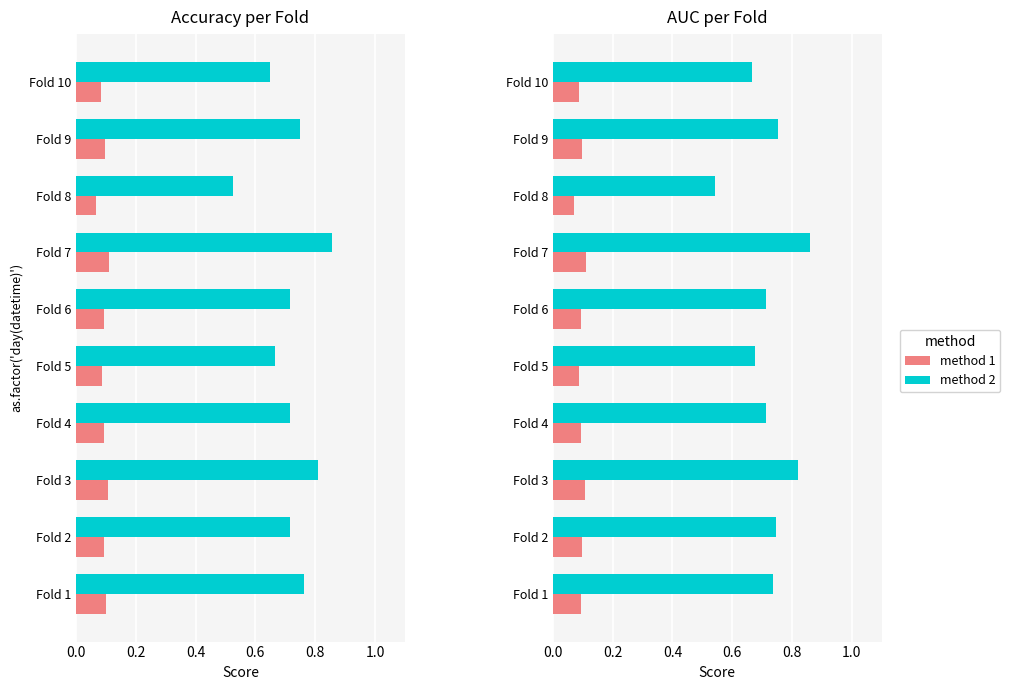

What is the sum of all method 1 values?

0.9